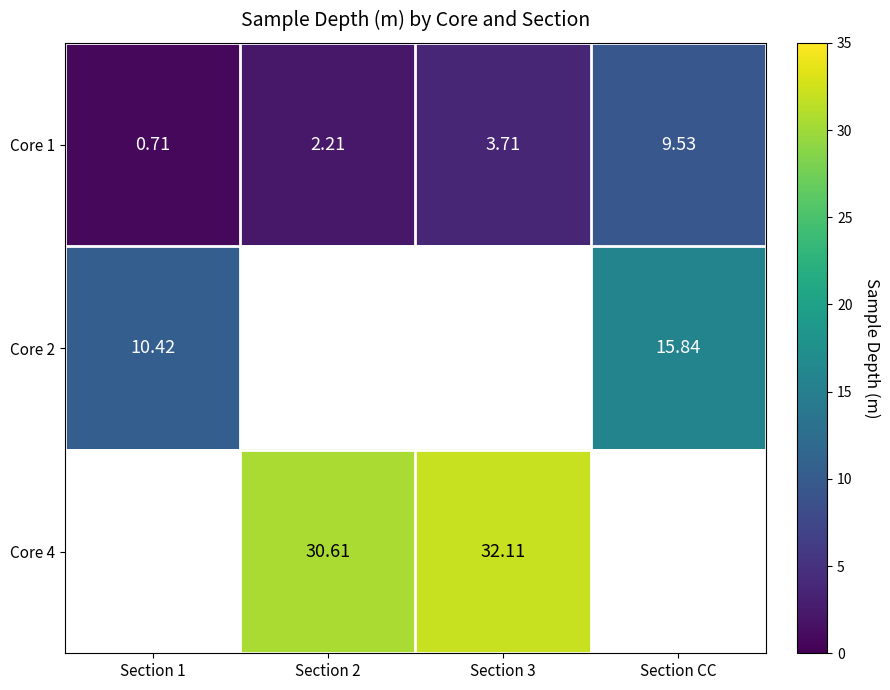

Which category has the lowest value in the Core 4 series?

Section 1